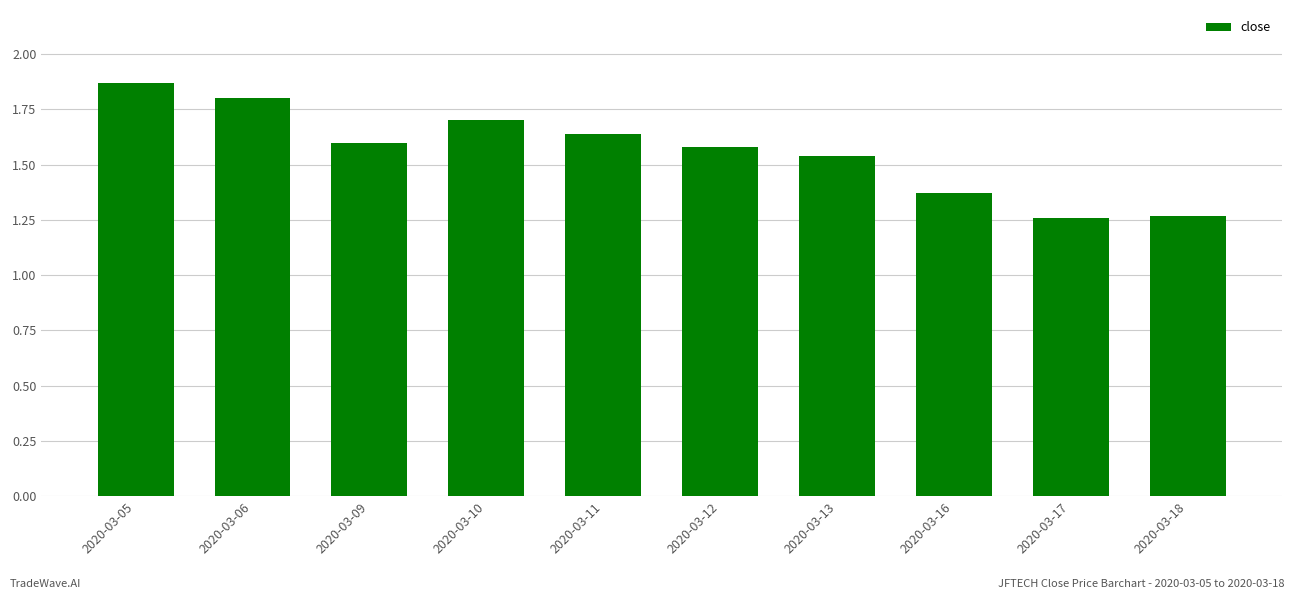

Between 2020-03-16 and 2020-03-12, which is larger?

2020-03-12